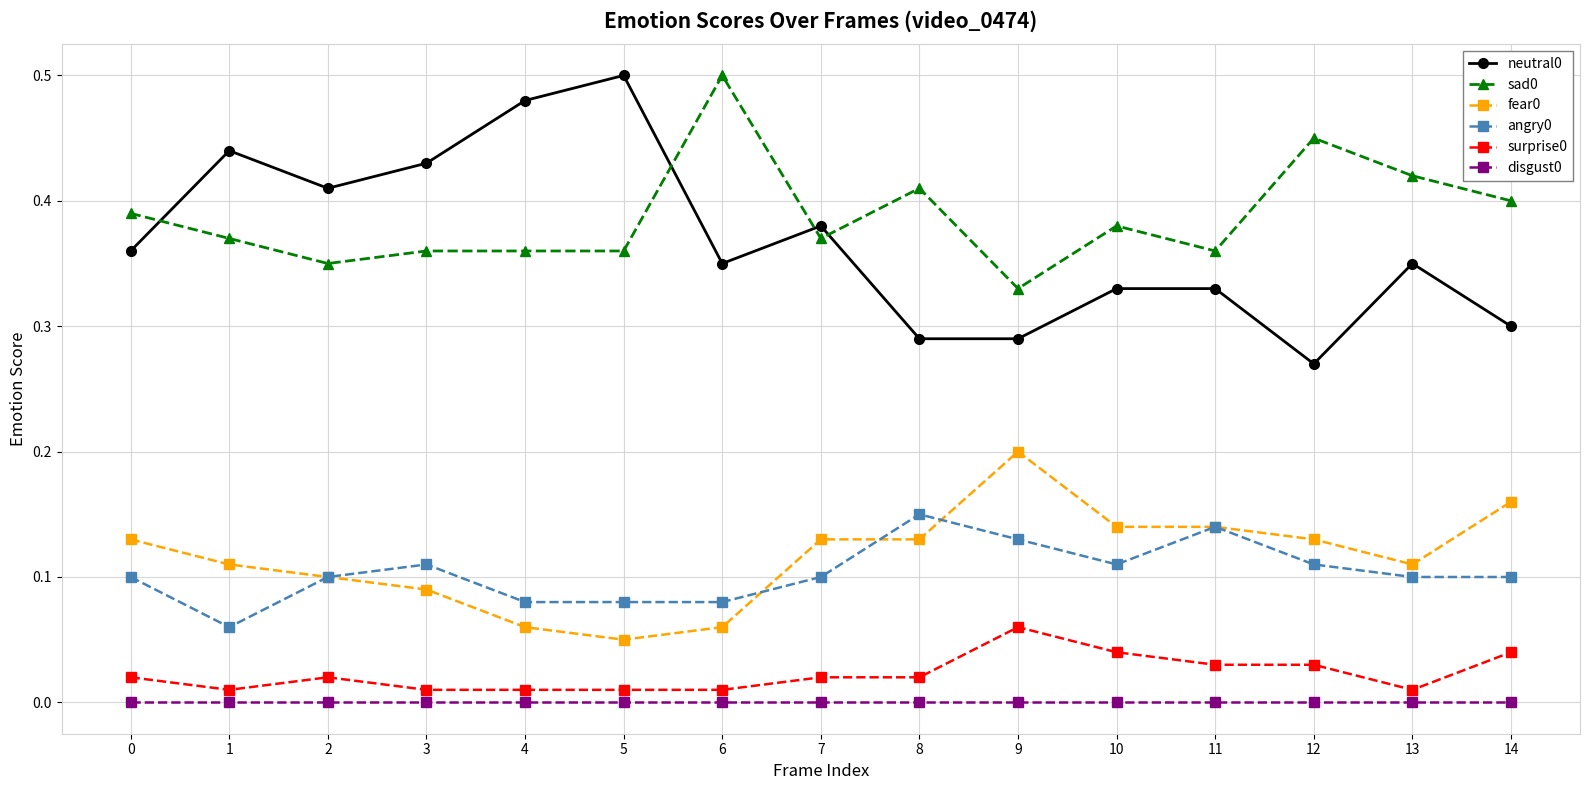

True or false: neutral0 and sad0 cross at least once.

True